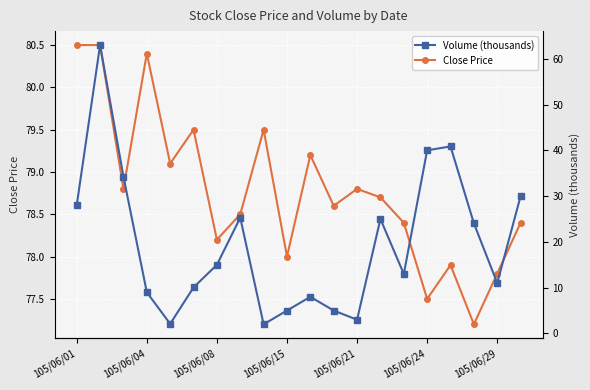

True or false: Close Price has a value of 113.6 at 105/06/21.

False